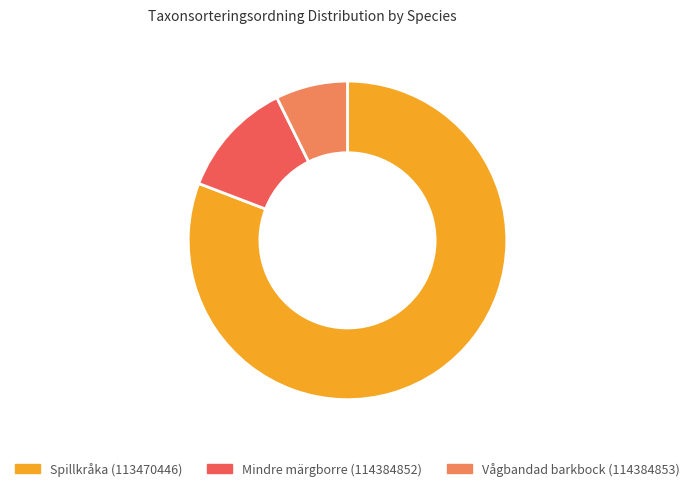

Which has a higher value, Mindre märgborre (114384852) or Vågbandad barkbock (114384853)?

Mindre märgborre (114384852)